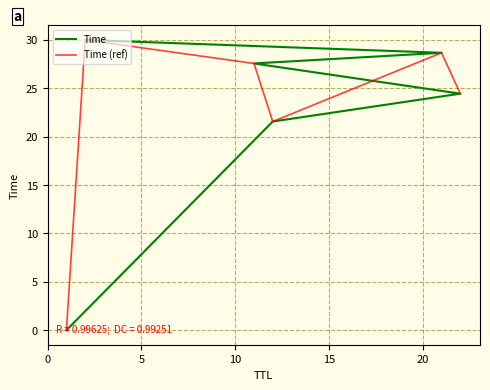

What is the difference between the Time (ref) values at 5 and 20?

1.3